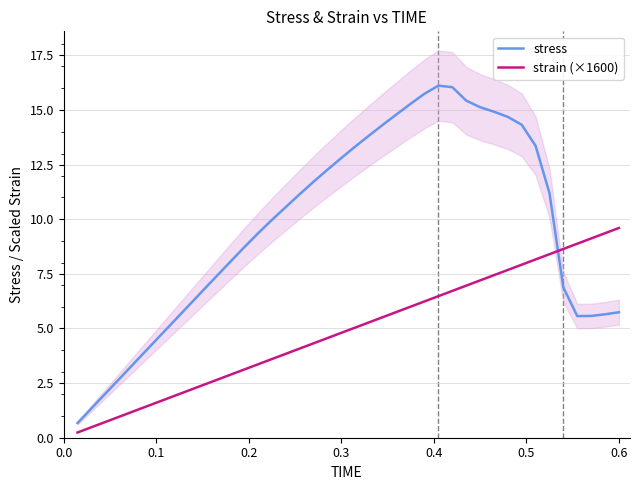

How many times do stress and strain (×1600) cross each other?

1